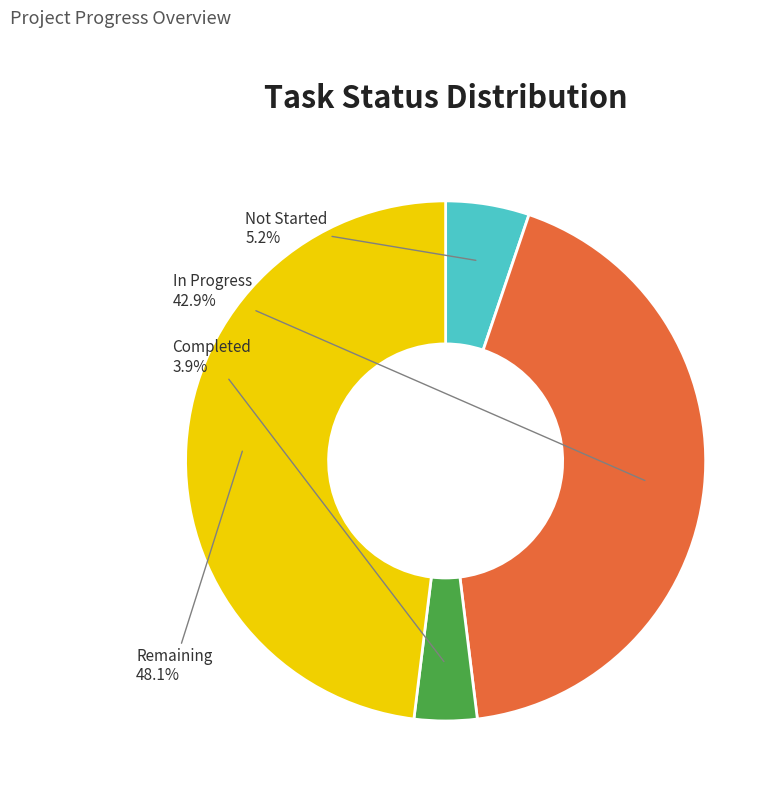

Count the number of slices in the pie.

4